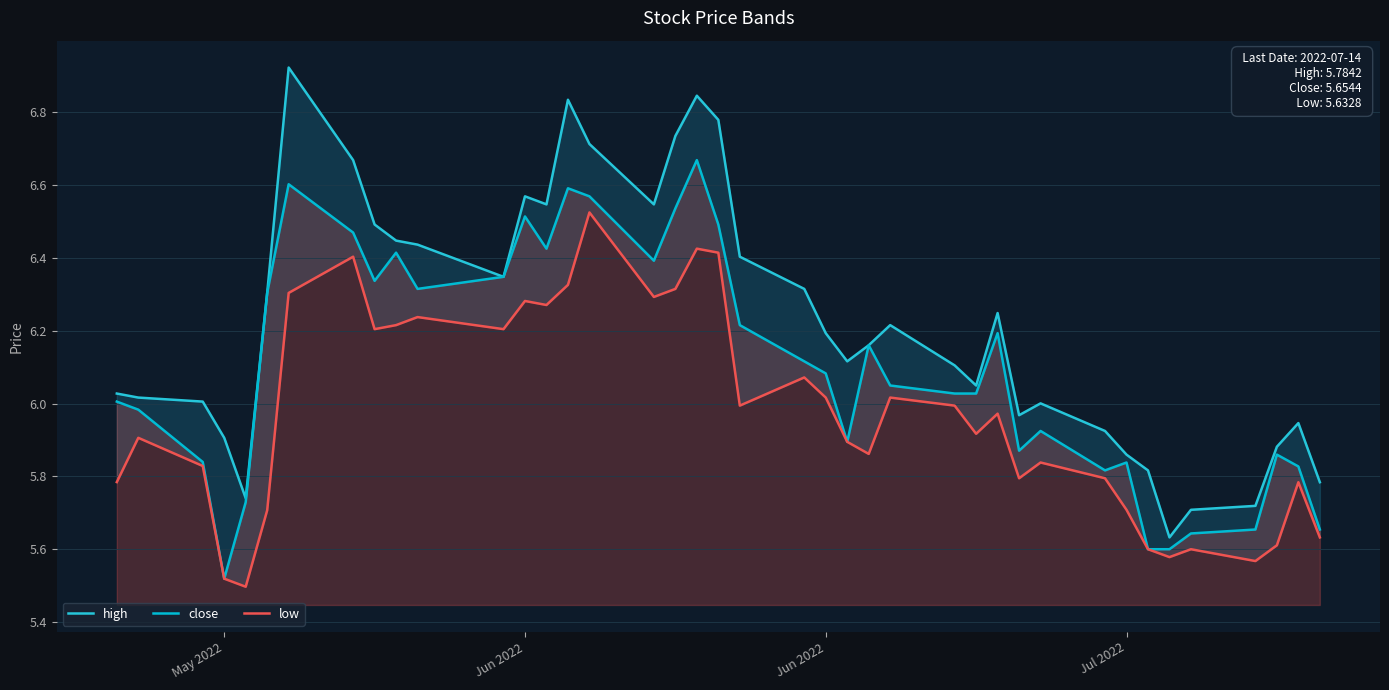

Which series has the largest total across all categories?

high